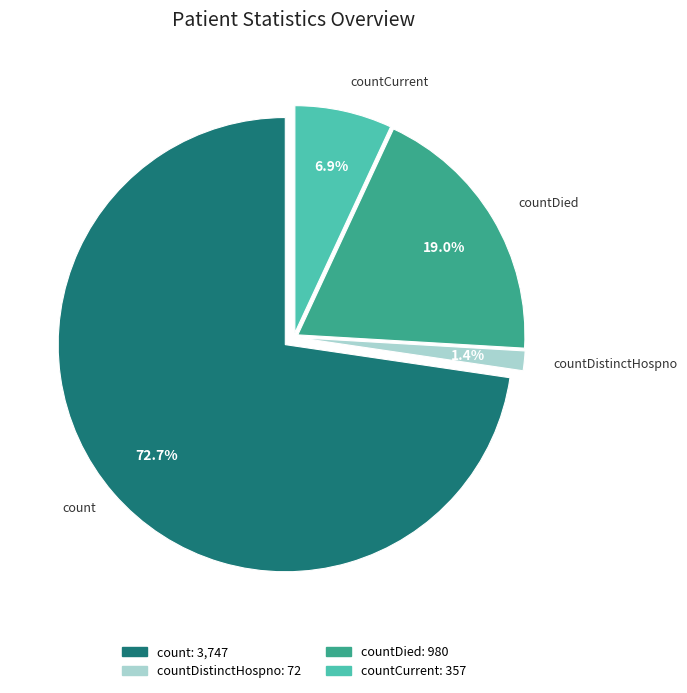

Is it true that count is 80% of the pie?

False